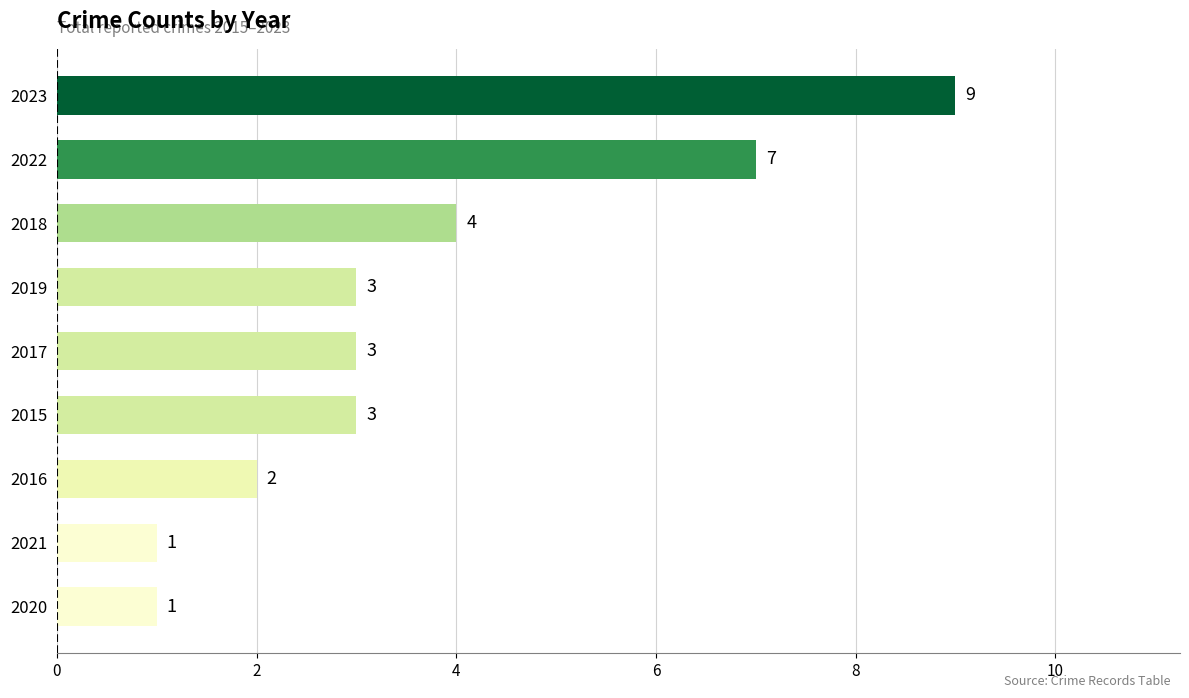

Where is the data nearest to the value 5?

2018